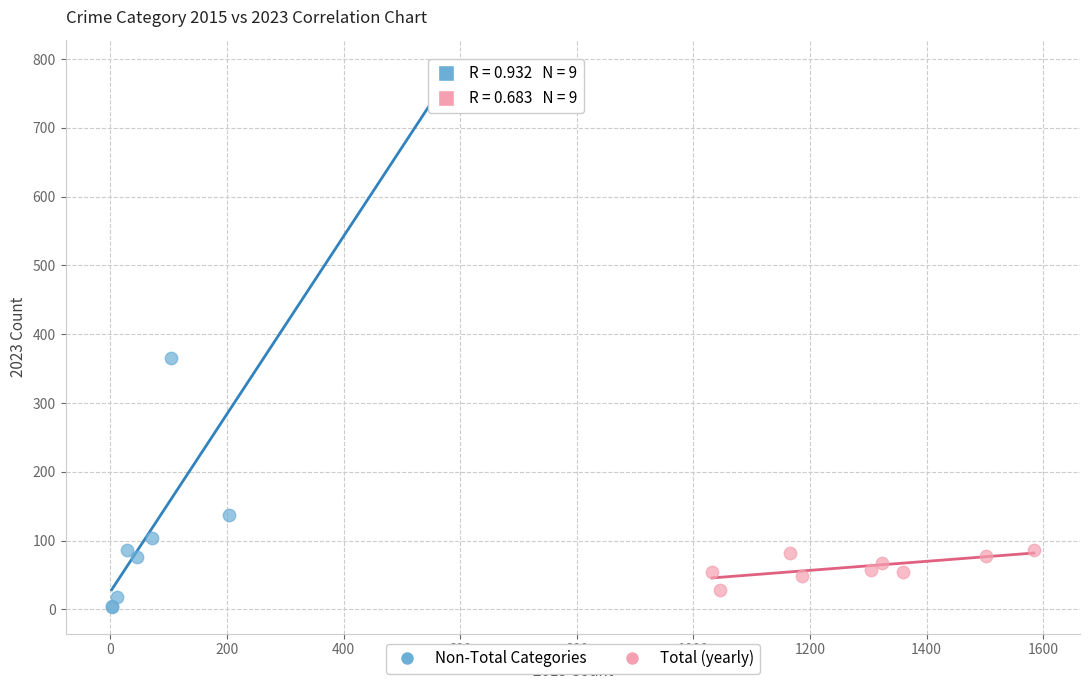

Which series has the widest spread of Y values?

Non-Total Categories